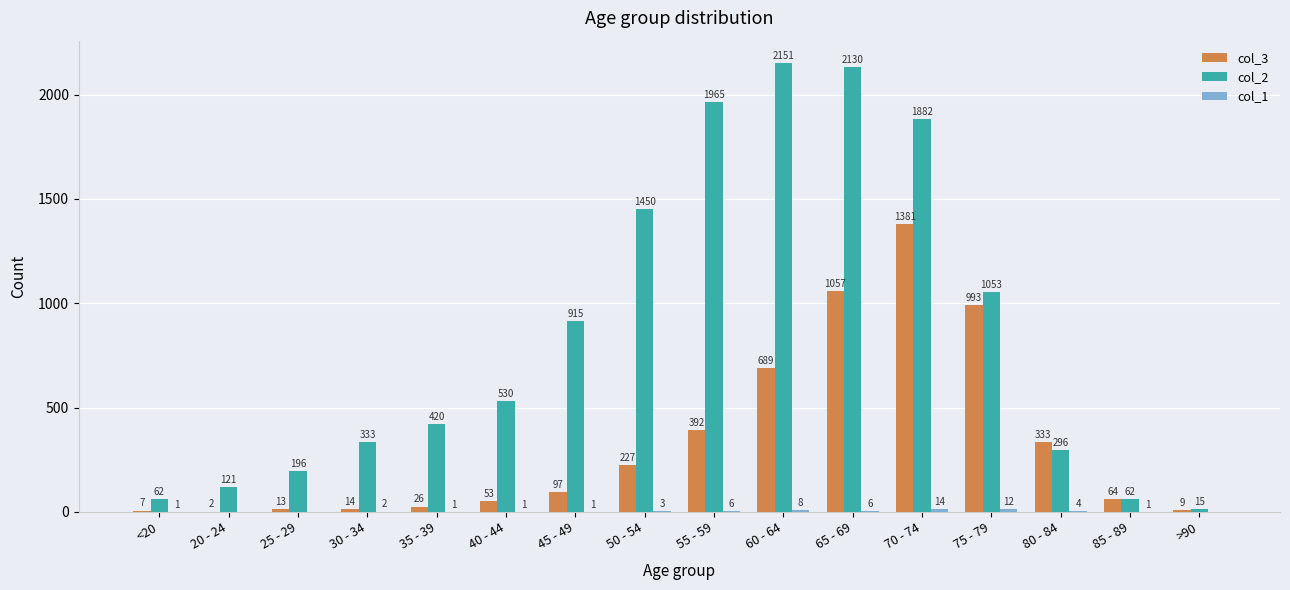

Is it true that col_2 equals 996 at 50 - 54?

False